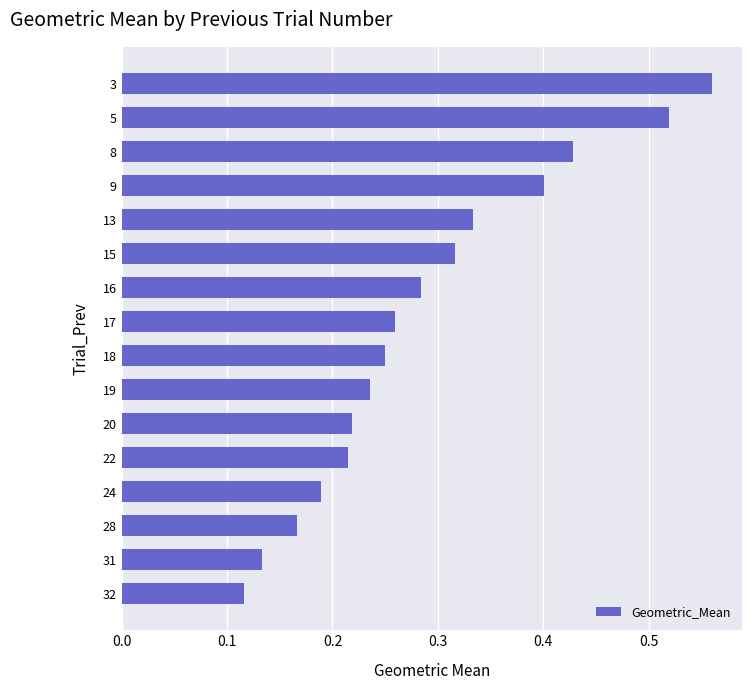

Between 15 and 17, which is larger?

15